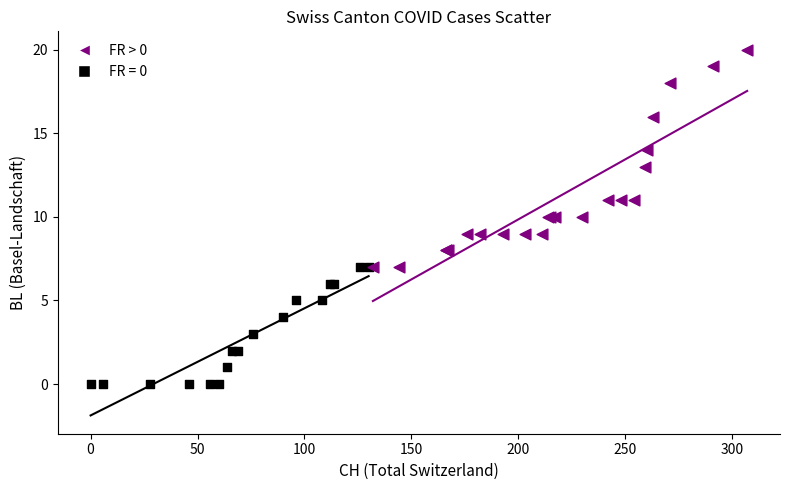

Which series contains the highest Y value?

FR > 0